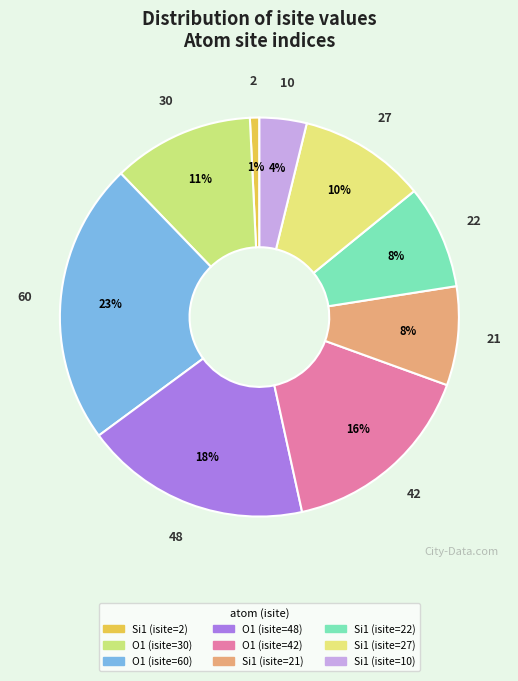

How many slices are in this pie chart?

9